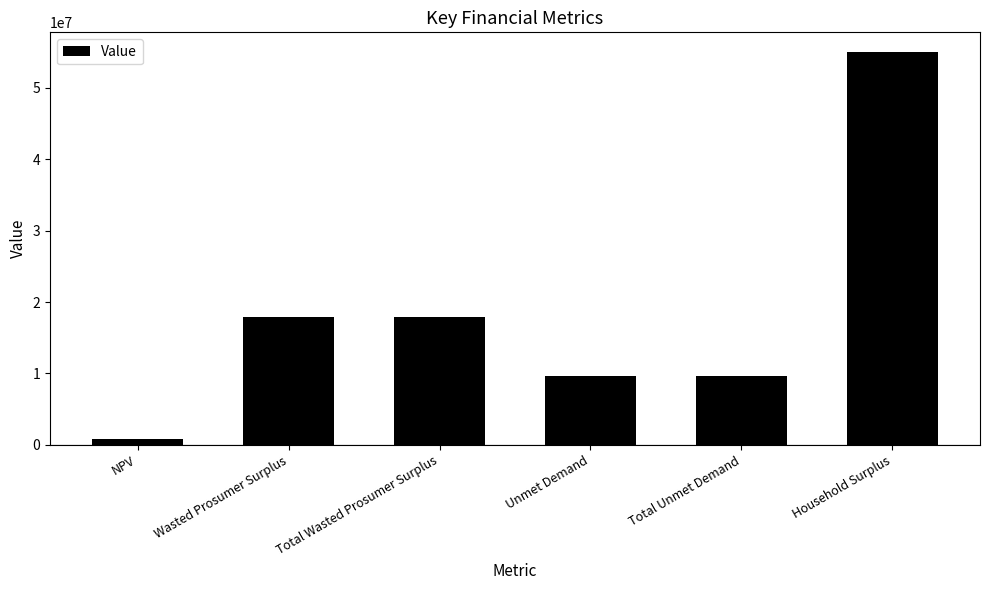

What is the ratio of the value at Total Unmet Demand to the value at Total Wasted Prosumer Surplus?

0.5